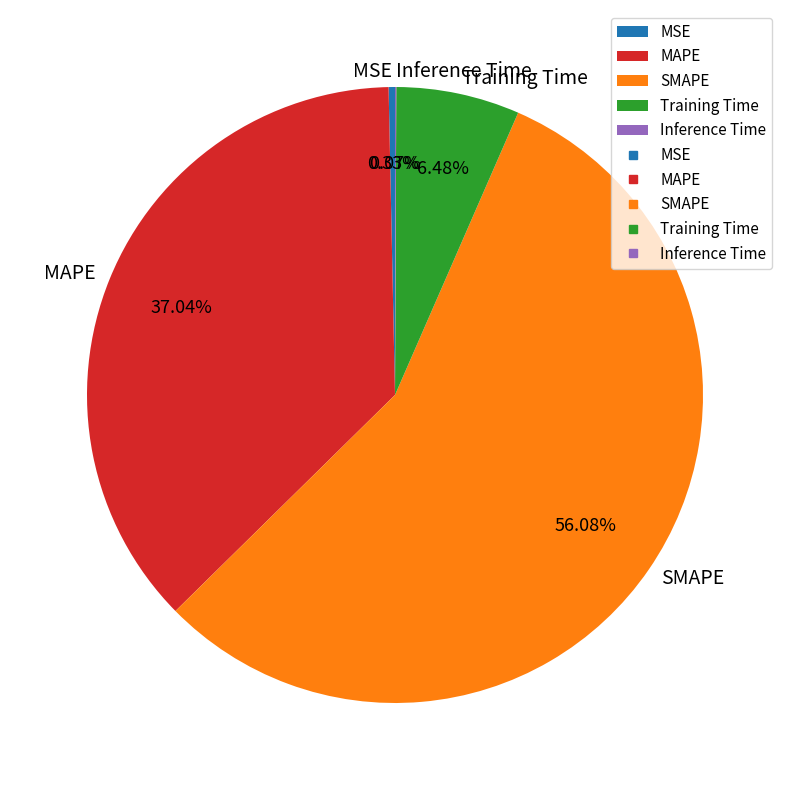

What is the majority slice?

SMAPE